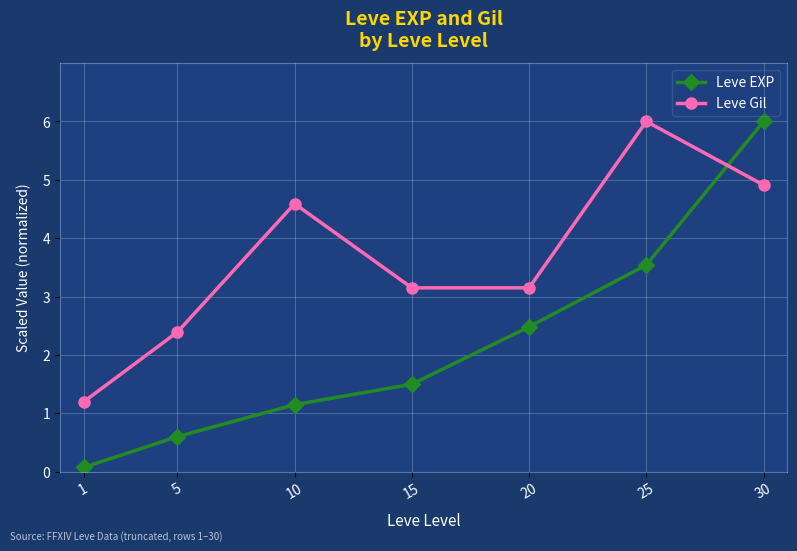

Is the value of Leve EXP at 30 greater than the value of Leve Gil at 30?

Yes